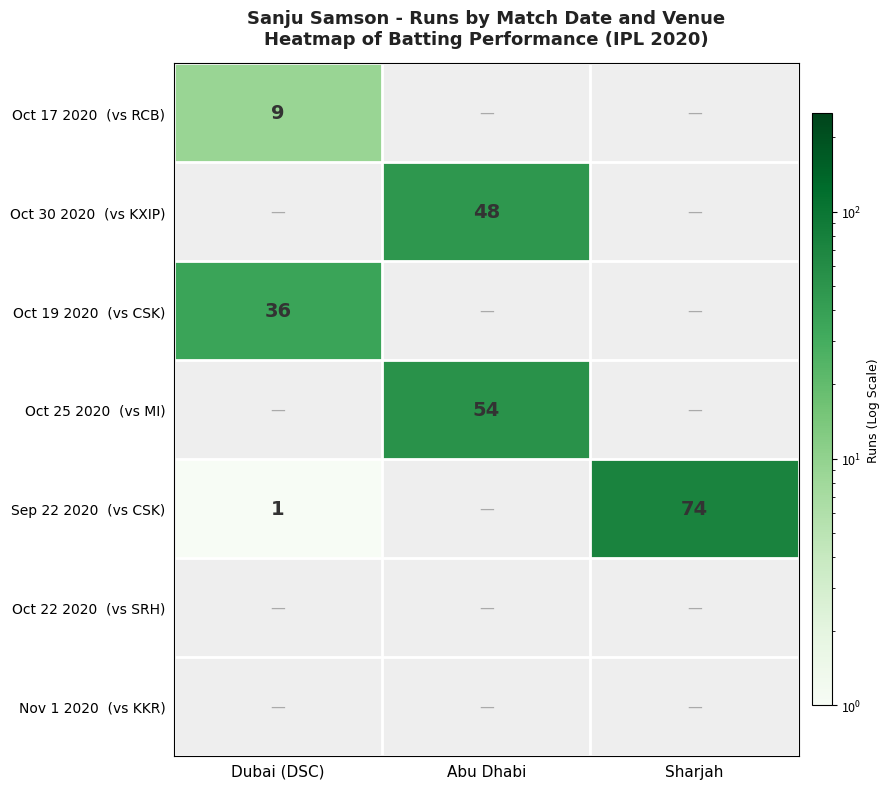

Is the value of Sep 22 2020 (vs CSK) at Abu Dhabi greater than the value of Oct 19 2020 (vs CSK) at Dubai (DSC)?

No